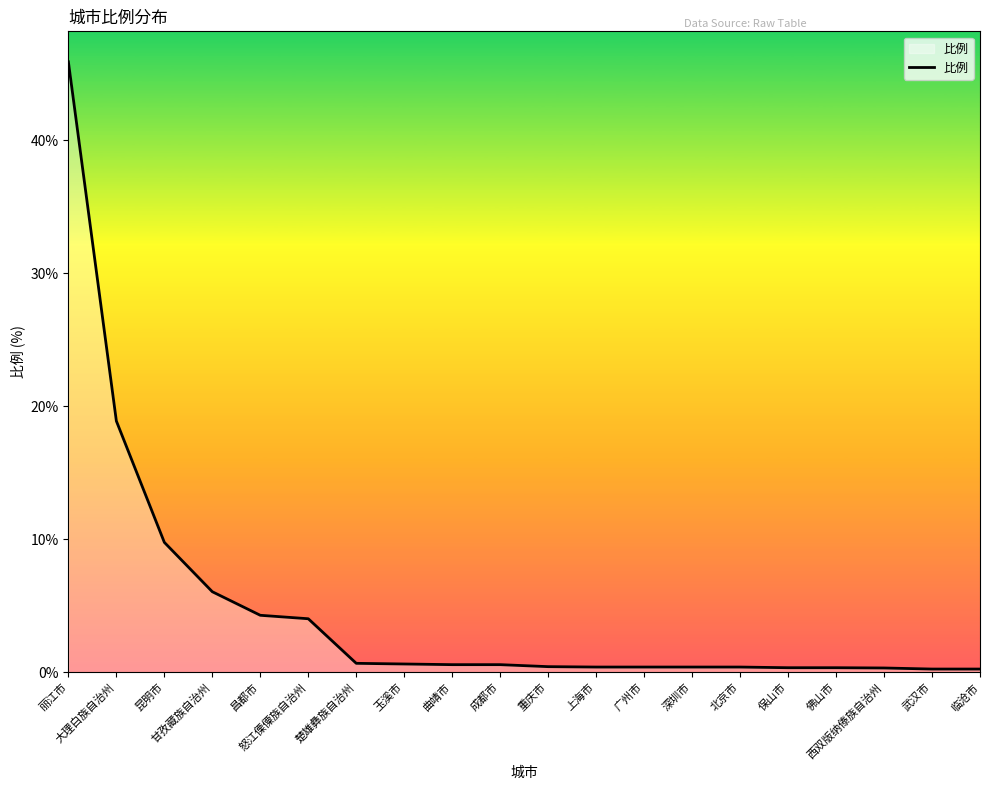

Reading left to right, transcribe all the data shown in this chart.

45.9	18.9	9.8	6.1	4.3	4.0	0.7	0.6	0.6	0.6	0.4	0.4	0.4	0.4	0.4	0.3	0.3	0.3	0.2	0.2